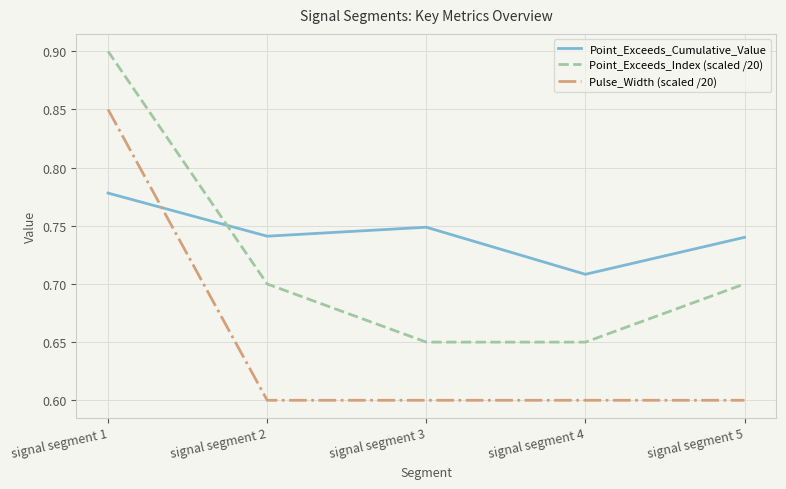

What is the sum of all Point_Exceeds_Index (scaled /20) values?

3.6